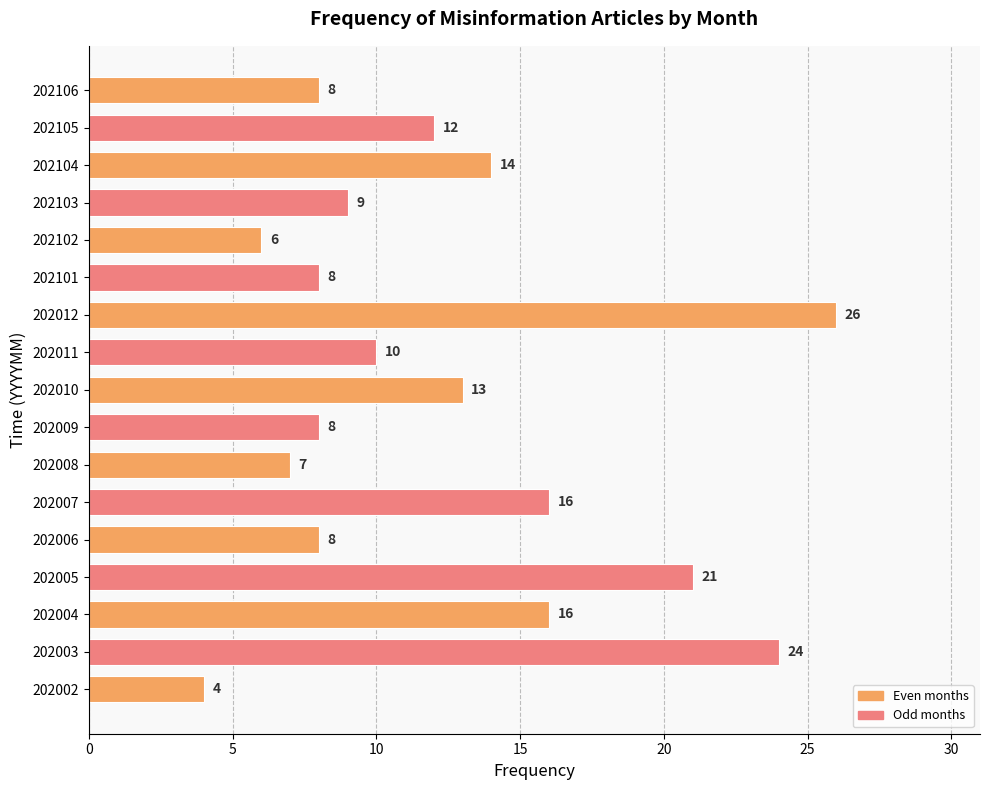

Read the value at 202009.

8